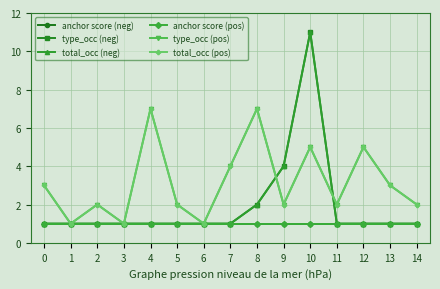

What value does the anchor score (neg) series have at 11?

1